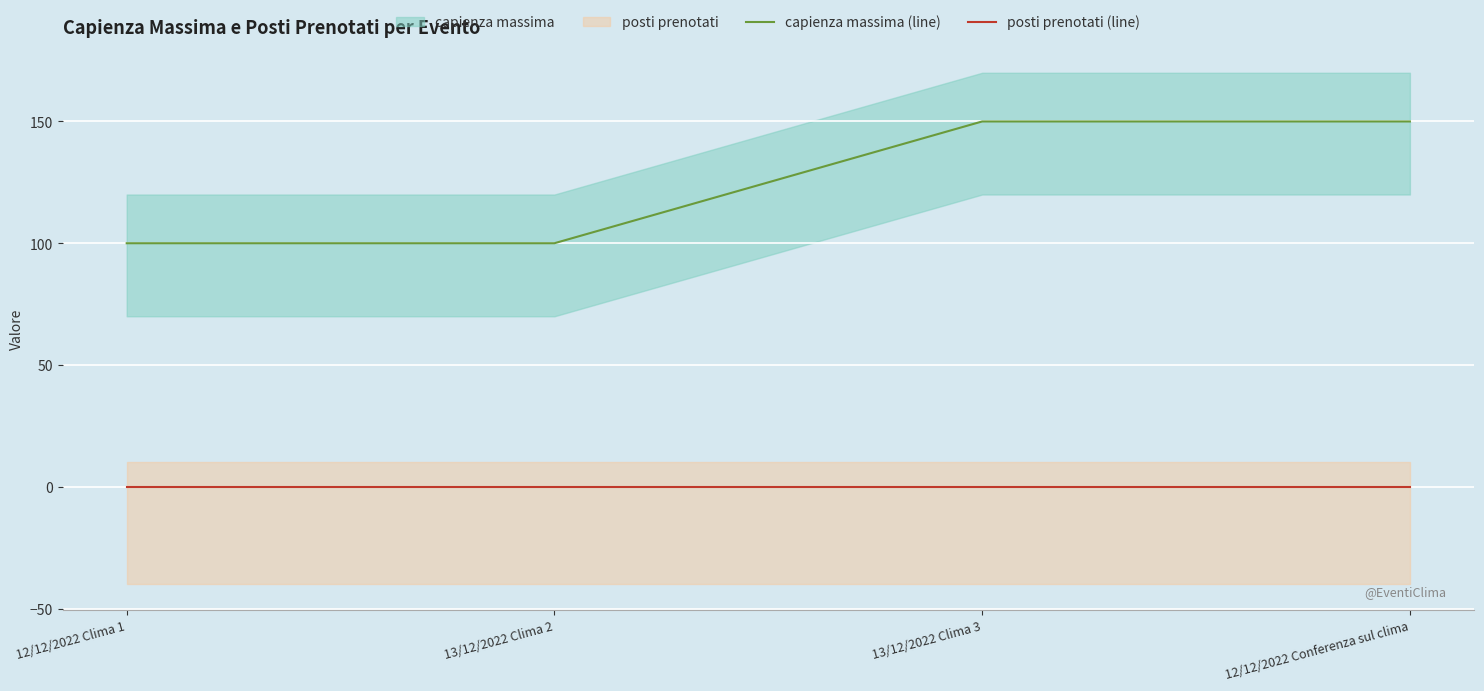

What is the total value across all series at 13/12/2022 Clima 2?

100